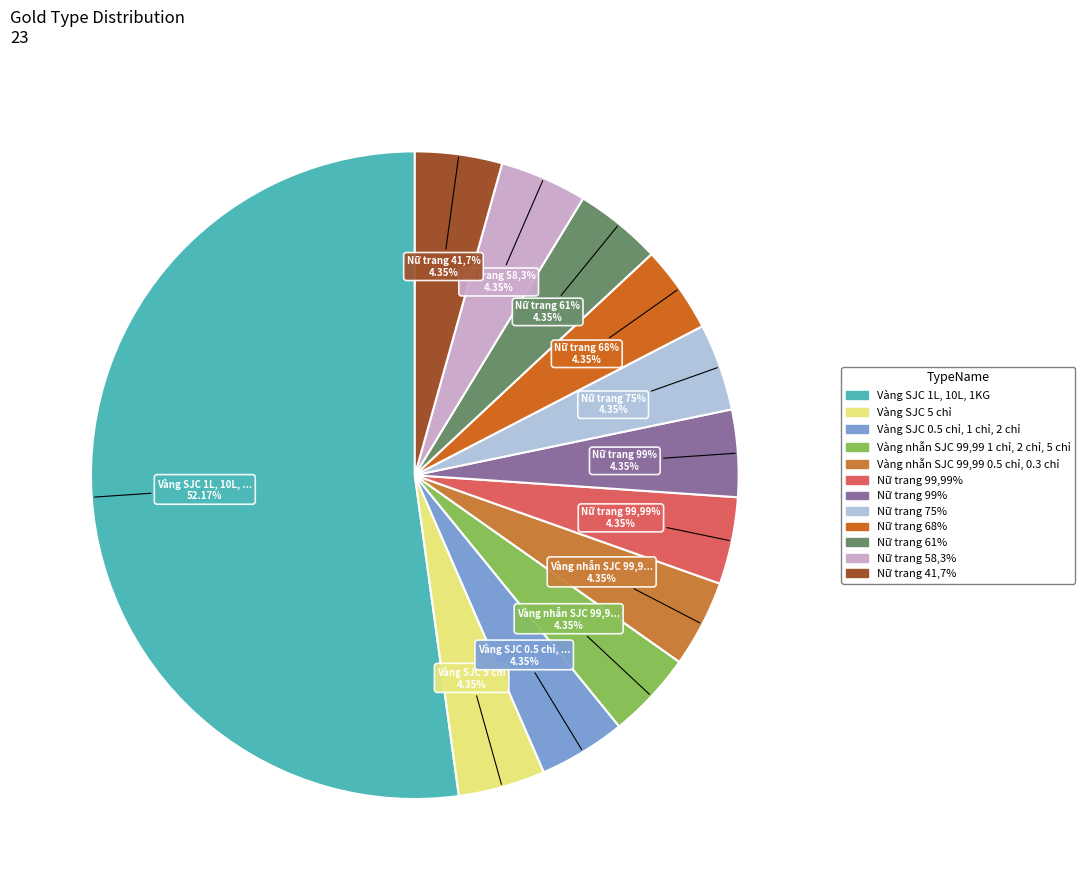

Combined, do Vàng SJC 0.5 chỉ, 1 chỉ, 2 chỉ and Vàng nhẫn SJC 99,99 1 chỉ, 2 chỉ, 5 chỉ account for over 50%?

No